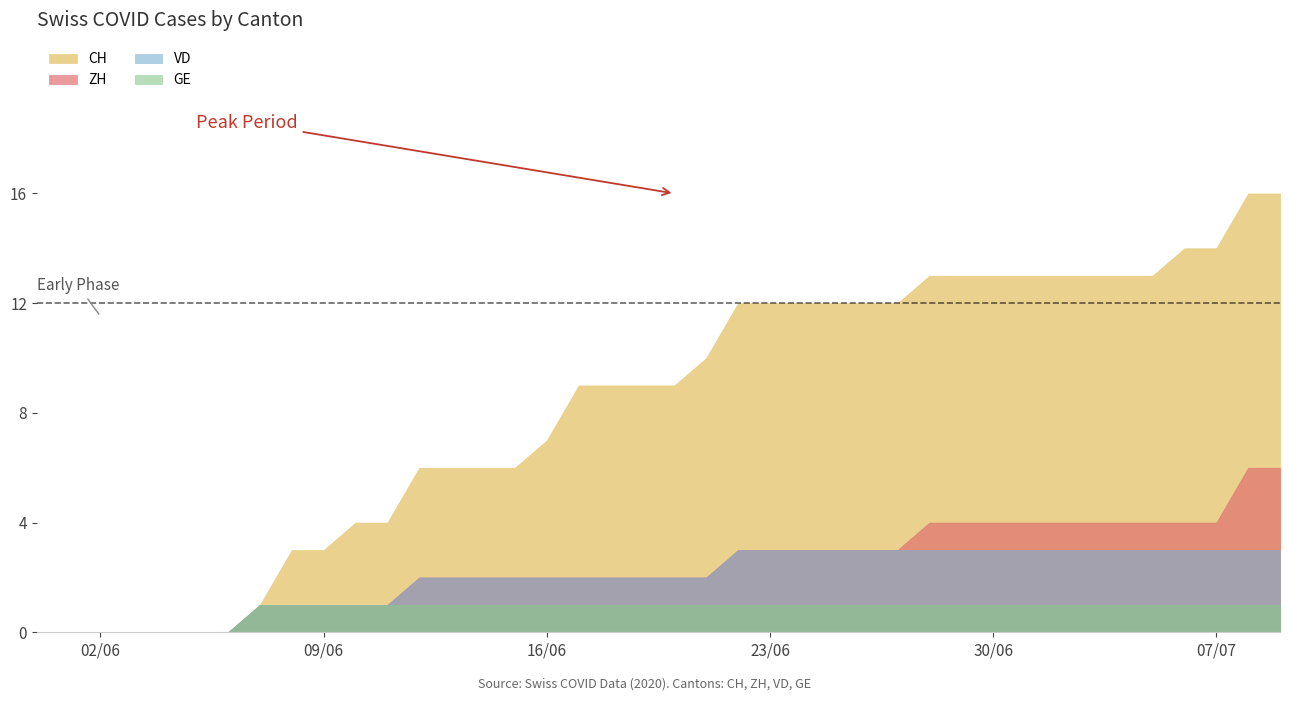

How many distinct data groups are displayed?

4